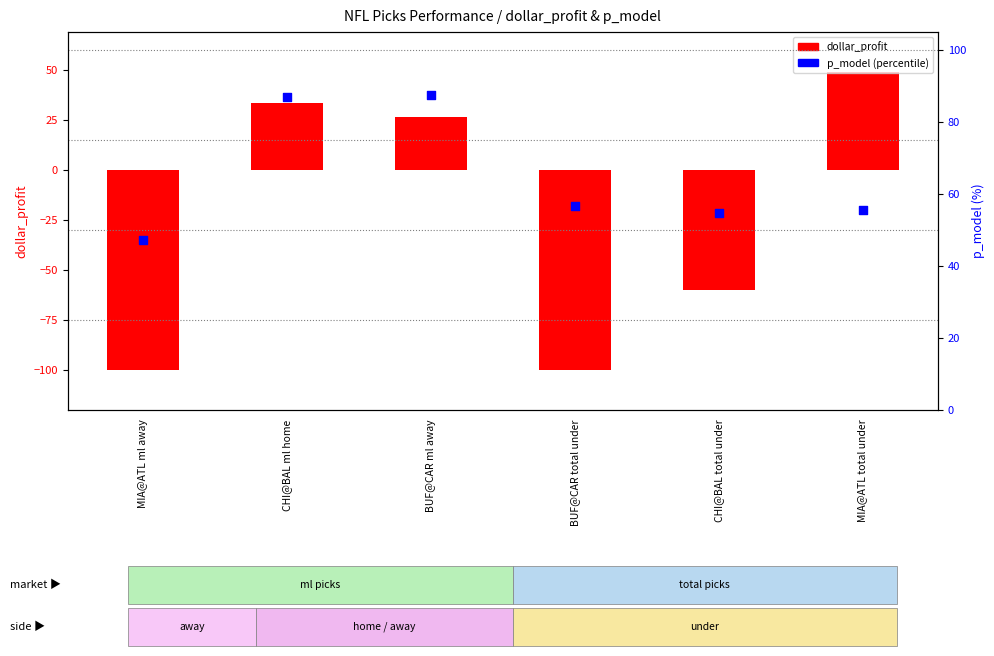

Which series has the widest spread of Y values?

dollar_profit